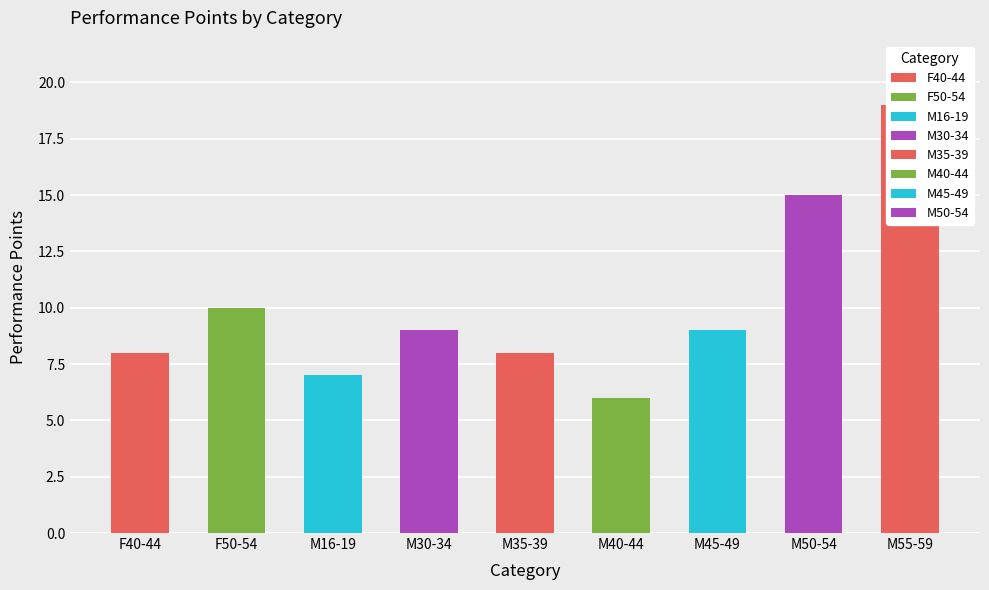

What is the label of the 2nd bar from the left?

F50-54